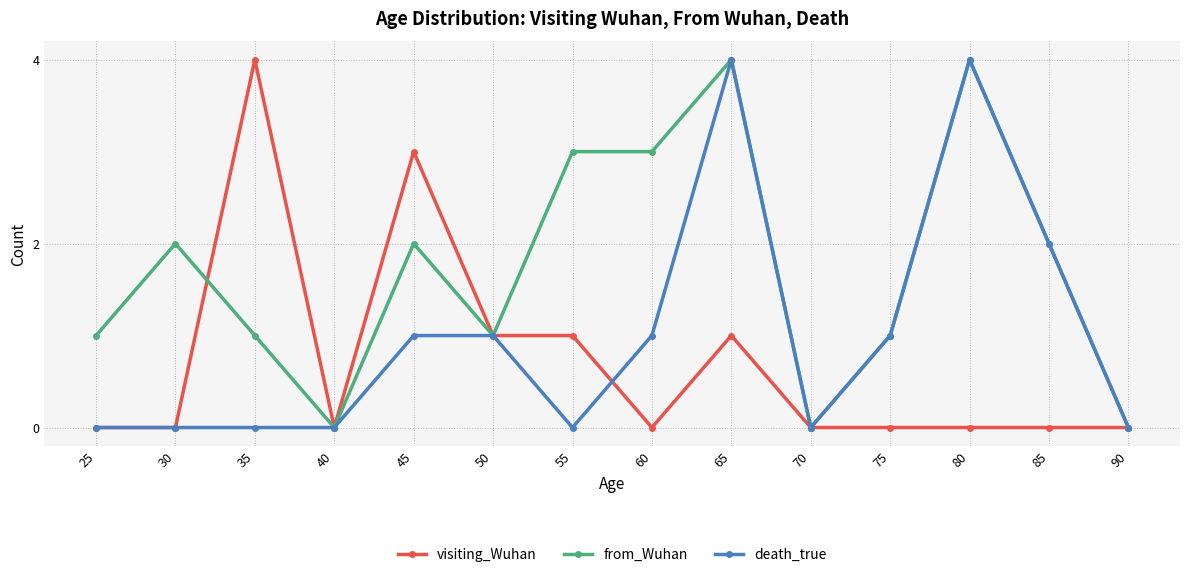

What is the difference between the highest and lowest values at 60?

3